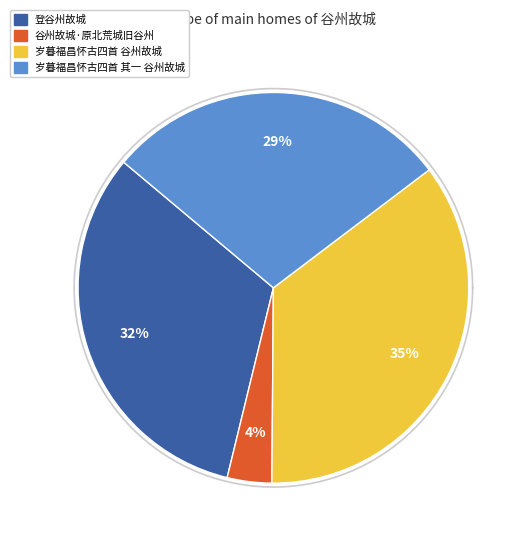

Which slice is the largest?

岁暮福昌怀古四首 谷州故城